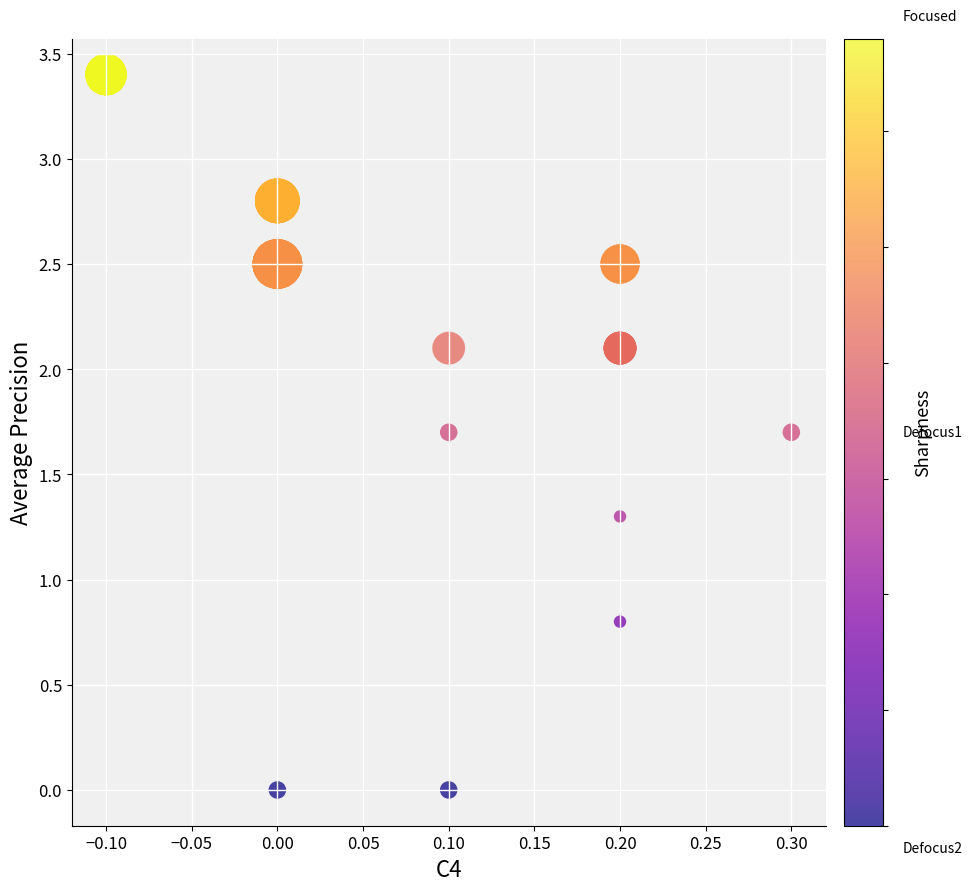

What Y value in the scatter plot is closest to 1?

0.8